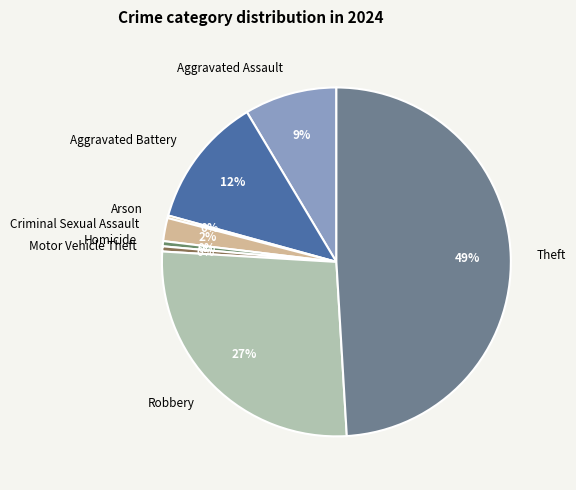

Which category has the biggest portion of the pie?

Theft